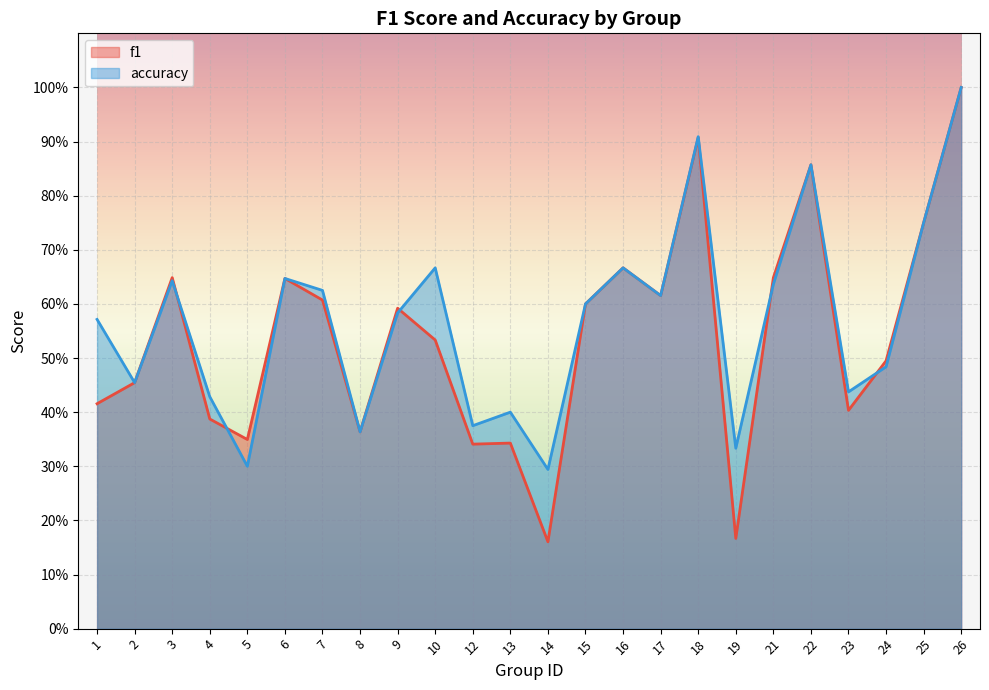

List the series in order of their overall mean, highest first.

accuracy, f1